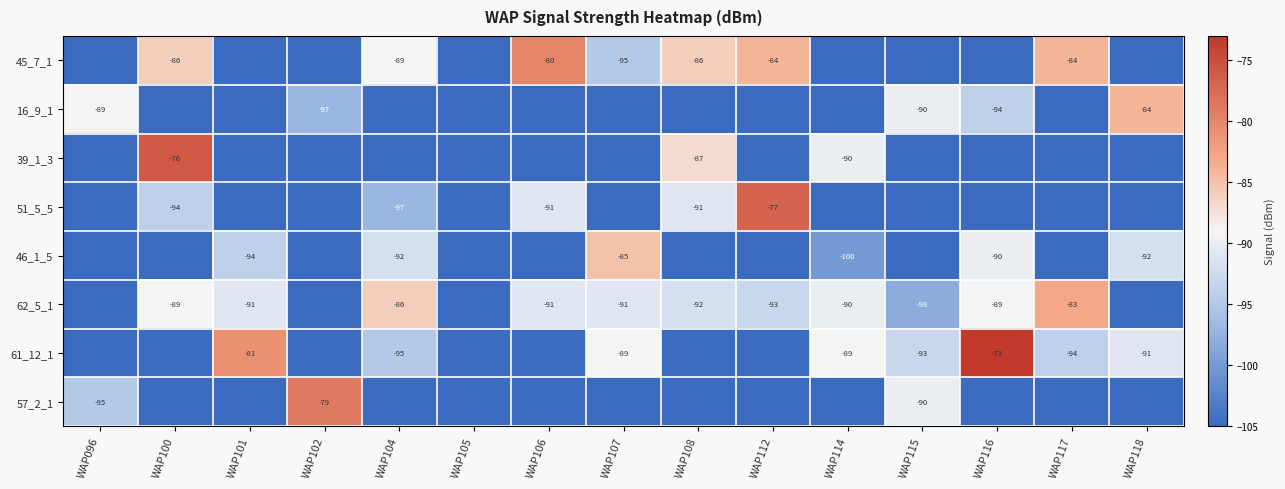

At which category does the chart reach its peak across all series?

WAP116